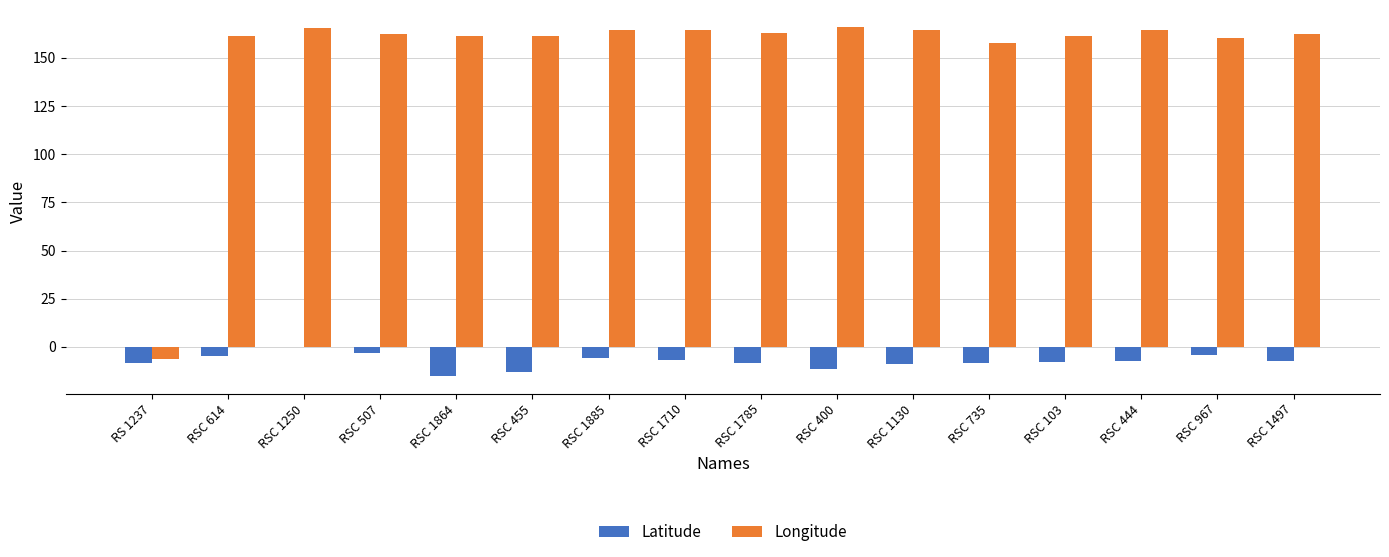

Are the bars grouped side by side (vs. stacked)?

Yes